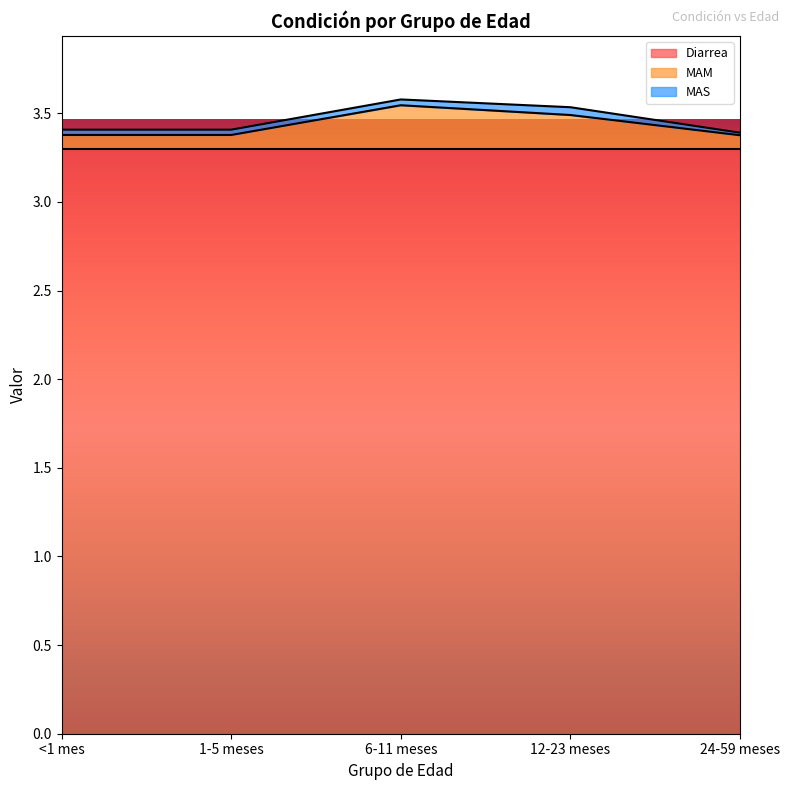

True or false: MAM and Diarrea cross at least once.

False